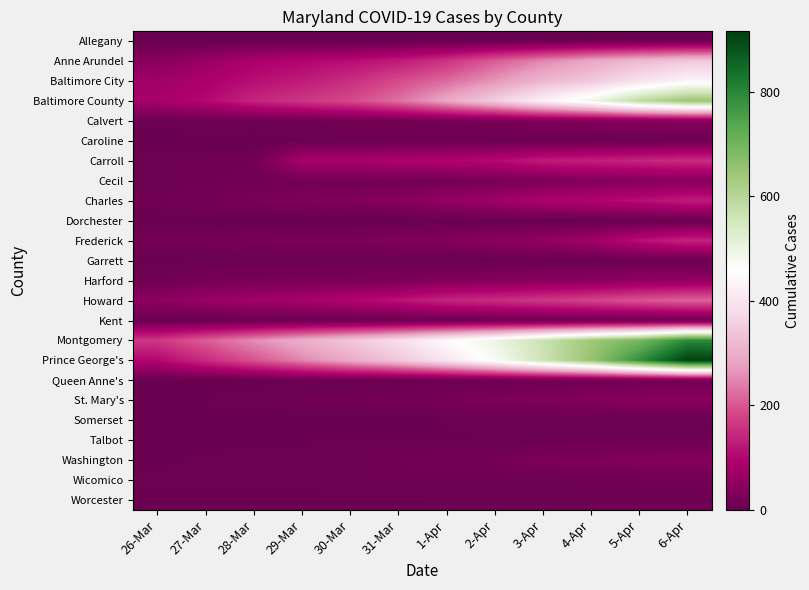

Reading left to right, extract all data points from this chart.

Allegany: 26-Mar=0	27-Mar=0	28-Mar=0	29-Mar=0	30-Mar=0	31-Mar=0	1-Apr=0	2-Apr=1	3-Apr=2	4-Apr=3	5-Apr=6	6-Apr=6
Anne Arundel: 26-Mar=41	27-Mar=63	28-Mar=88	29-Mar=99	30-Mar=110	31-Mar=127	1-Apr=158	2-Apr=206	3-Apr=249	4-Apr=289	5-Apr=319	6-Apr=343
Baltimore City: 26-Mar=72	27-Mar=88	28-Mar=112	29-Mar=129	30-Mar=152	31-Mar=187	1-Apr=221	2-Apr=265	3-Apr=313	4-Apr=343	5-Apr=394	6-Apr=435
Baltimore County: 26-Mar=81	27-Mar=103	28-Mar=141	29-Mar=162	30-Mar=186	31-Mar=227	1-Apr=289	2-Apr=353	3-Apr=427	4-Apr=491	5-Apr=590	6-Apr=648
Calvert: 26-Mar=7	27-Mar=9	28-Mar=8	29-Mar=10	30-Mar=12	31-Mar=15	1-Apr=18	2-Apr=22	3-Apr=30	4-Apr=33	5-Apr=39	6-Apr=40
Caroline: 26-Mar=1	27-Mar=1	28-Mar=1	29-Mar=3	30-Mar=4	31-Mar=4	1-Apr=4	2-Apr=4	3-Apr=4	4-Apr=4	5-Apr=4	6-Apr=6
Carroll: 26-Mar=7	27-Mar=9	28-Mar=10	29-Mar=82	30-Mar=82	31-Mar=92	1-Apr=96	2-Apr=105	3-Apr=129	4-Apr=134	5-Apr=142	6-Apr=150
Cecil: 26-Mar=4	27-Mar=9	28-Mar=13	29-Mar=13	30-Mar=13	31-Mar=14	1-Apr=16	2-Apr=20	3-Apr=25	4-Apr=33	5-Apr=36	6-Apr=37
Charles: 26-Mar=10	27-Mar=17	28-Mar=21	29-Mar=28	30-Mar=33	31-Mar=40	1-Apr=56	2-Apr=69	3-Apr=90	4-Apr=95	5-Apr=111	6-Apr=129
Dorchester: 26-Mar=0	27-Mar=0	28-Mar=0	29-Mar=0	30-Mar=0	31-Mar=0	1-Apr=1	2-Apr=1	3-Apr=1	4-Apr=1	5-Apr=1	6-Apr=1
Frederick: 26-Mar=14	27-Mar=15	28-Mar=22	29-Mar=24	30-Mar=26	31-Mar=33	1-Apr=35	2-Apr=45	3-Apr=54	4-Apr=73	5-Apr=112	6-Apr=138
Garrett: 26-Mar=3	27-Mar=3	28-Mar=3	29-Mar=3	30-Mar=3	31-Mar=3	1-Apr=3	2-Apr=3	3-Apr=3	4-Apr=3	5-Apr=3	6-Apr=3
Harford: 26-Mar=9	27-Mar=18	28-Mar=21	29-Mar=23	30-Mar=24	31-Mar=25	1-Apr=34	2-Apr=37	3-Apr=41	4-Apr=44	5-Apr=52	6-Apr=55
Howard: 26-Mar=49	27-Mar=62	28-Mar=73	29-Mar=81	30-Mar=96	31-Mar=117	1-Apr=142	2-Apr=152	3-Apr=166	4-Apr=180	5-Apr=199	6-Apr=214
Kent: 26-Mar=1	27-Mar=2	28-Mar=2	29-Mar=3	30-Mar=3	31-Mar=3	1-Apr=3	2-Apr=5	3-Apr=5	4-Apr=5	5-Apr=5	6-Apr=5
Montgomery: 26-Mar=164	27-Mar=208	28-Mar=255	29-Mar=301	30-Mar=341	31-Mar=388	1-Apr=447	2-Apr=498	3-Apr=566	4-Apr=640	5-Apr=693	6-Apr=793
Prince George's: 26-Mar=101	27-Mar=148	28-Mar=196	29-Mar=247	30-Mar=294	31-Mar=341	1-Apr=403	2-Apr=473	3-Apr=563	4-Apr=653	5-Apr=785	6-Apr=916
Queen Anne's: 26-Mar=1	27-Mar=1	28-Mar=1	29-Mar=4	30-Mar=4	31-Mar=4	1-Apr=7	2-Apr=8	3-Apr=12	4-Apr=13	5-Apr=13	6-Apr=15
St. Mary's: 26-Mar=4	27-Mar=4	28-Mar=8	29-Mar=9	30-Mar=9	31-Mar=15	1-Apr=19	2-Apr=27	3-Apr=30	4-Apr=34	5-Apr=40	6-Apr=41
Somerset: 26-Mar=1	27-Mar=1	28-Mar=1	29-Mar=1	30-Mar=1	31-Mar=1	1-Apr=4	2-Apr=4	3-Apr=4	4-Apr=4	5-Apr=4	6-Apr=4
Talbot: 26-Mar=1	27-Mar=1	28-Mar=2	29-Mar=3	30-Mar=4	31-Mar=3	1-Apr=3	2-Apr=4	3-Apr=5	4-Apr=6	5-Apr=7	6-Apr=8
Washington: 26-Mar=2	27-Mar=5	28-Mar=6	29-Mar=6	30-Mar=7	31-Mar=11	1-Apr=15	2-Apr=17	3-Apr=27	4-Apr=29	5-Apr=34	6-Apr=37
Wicomico: 26-Mar=5	27-Mar=5	28-Mar=6	29-Mar=6	30-Mar=6	31-Mar=7	1-Apr=7	2-Apr=7	3-Apr=7	4-Apr=8	5-Apr=11	6-Apr=11
Worcester: 26-Mar=2	27-Mar=2	28-Mar=2	29-Mar=2	30-Mar=3	31-Mar=3	1-Apr=4	2-Apr=5	3-Apr=5	4-Apr=7	5-Apr=9	6-Apr=10